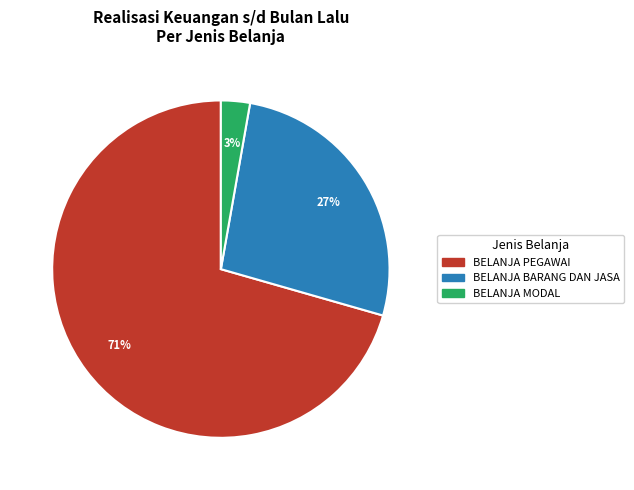

Between BELANJA MODAL and BELANJA PEGAWAI, which is larger?

BELANJA PEGAWAI